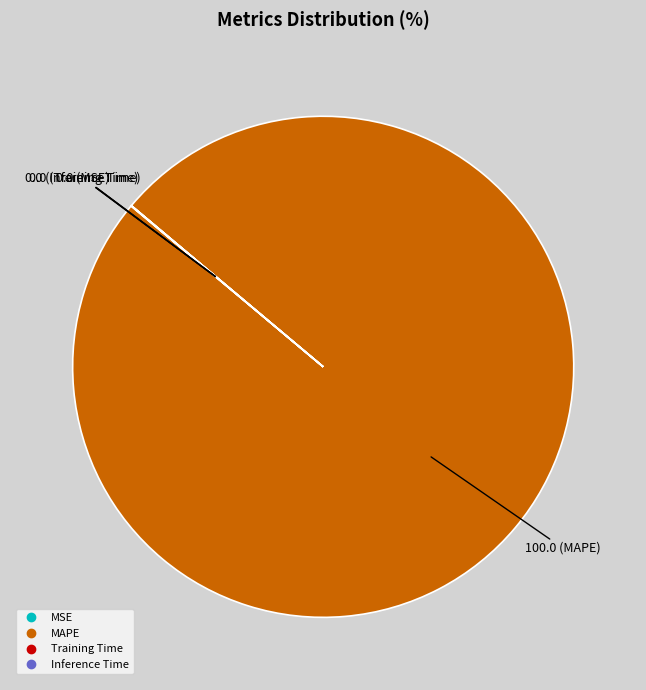

Is it true that MAPE is 100% of the pie?

True